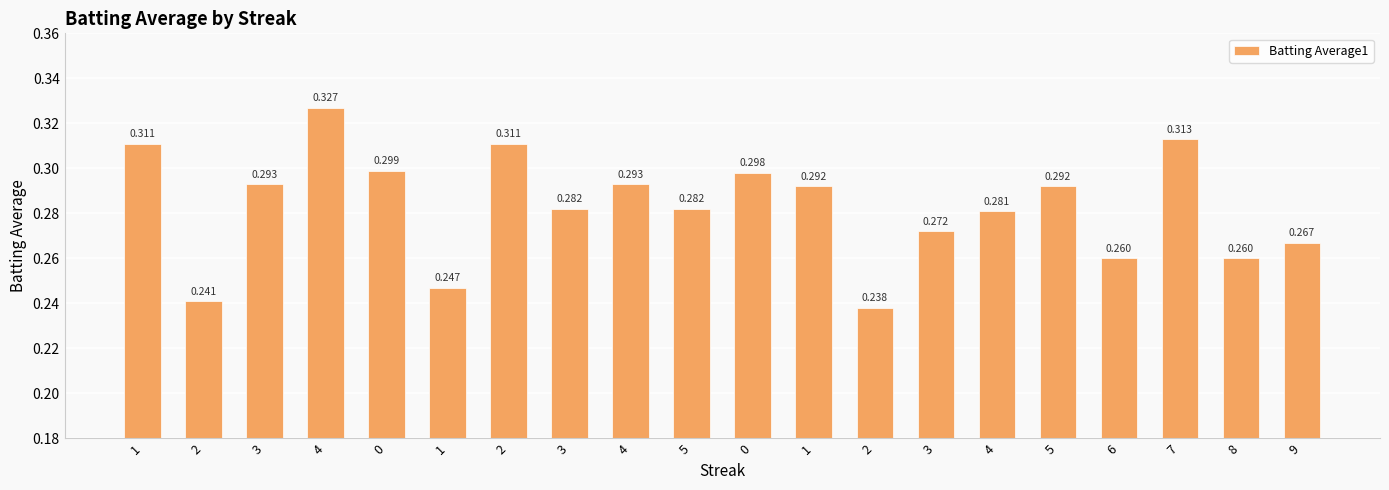

Rank the categories by value from lowest to highest.

2, 2, 1, 6, 8, 9, 3, 4, 3, 5, 1, 5, 3, 4, 0, 0, 1, 2, 7, 4